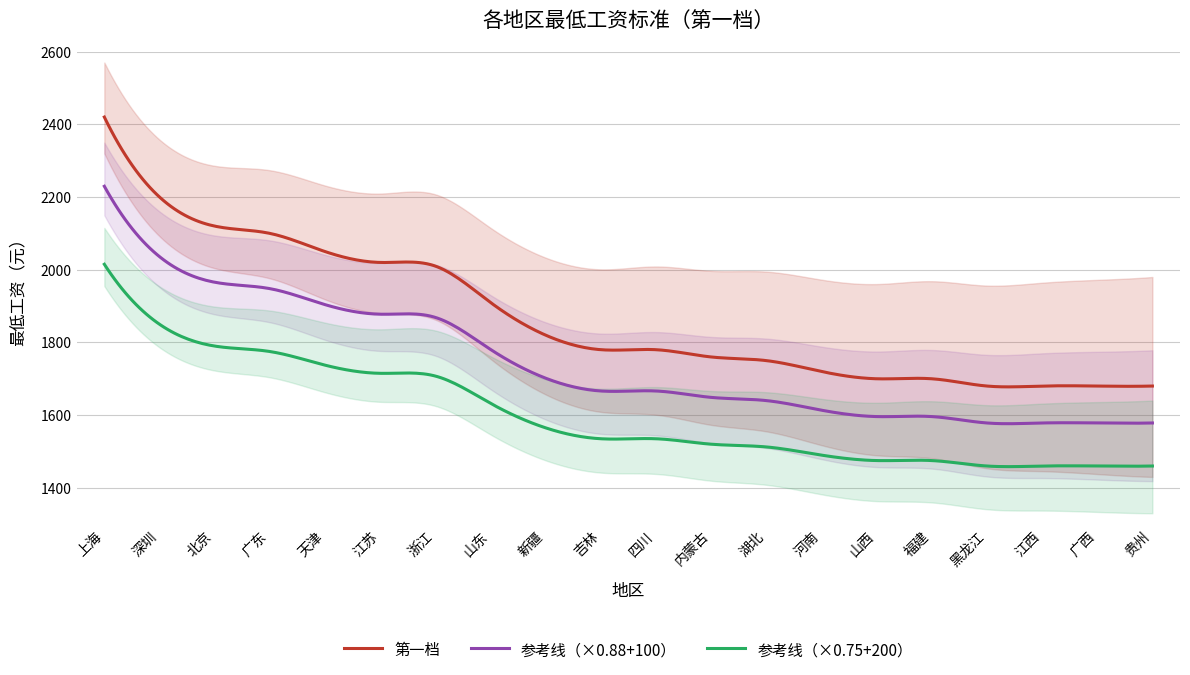

True or false: the data shows 718 at 贵州.

False